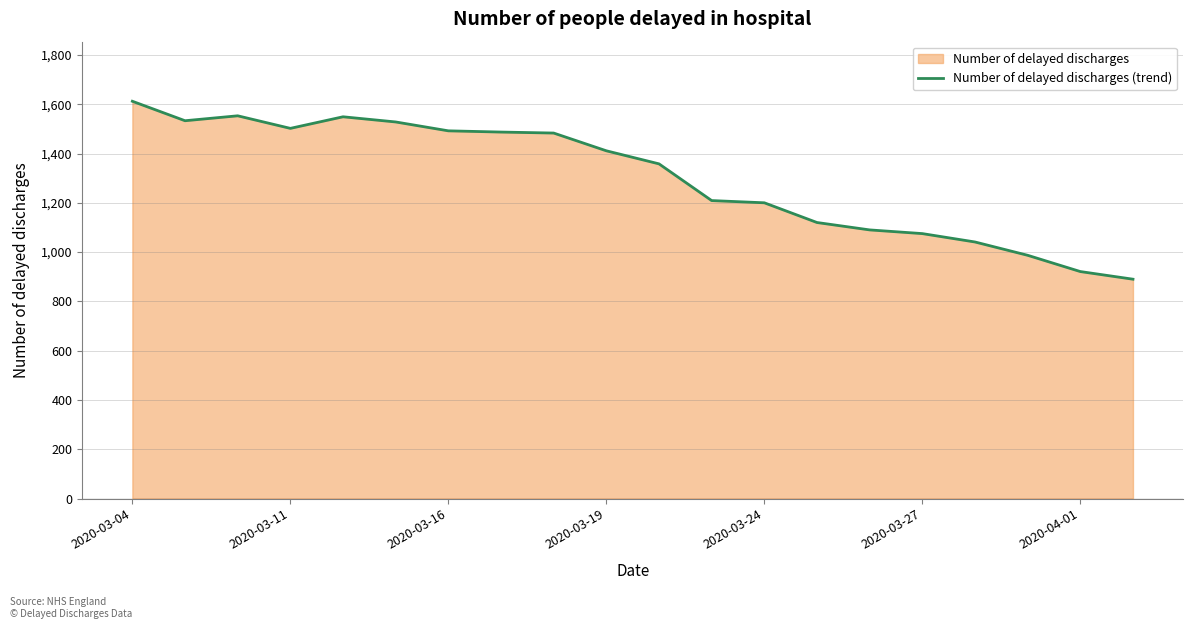

What is the maximum value shown in the chart?

1612